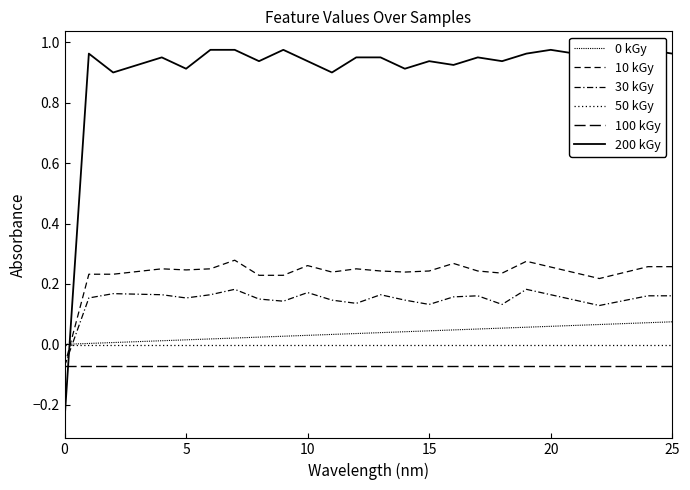

True or false: 30 kGy and 100 kGy intersect in this chart.

False